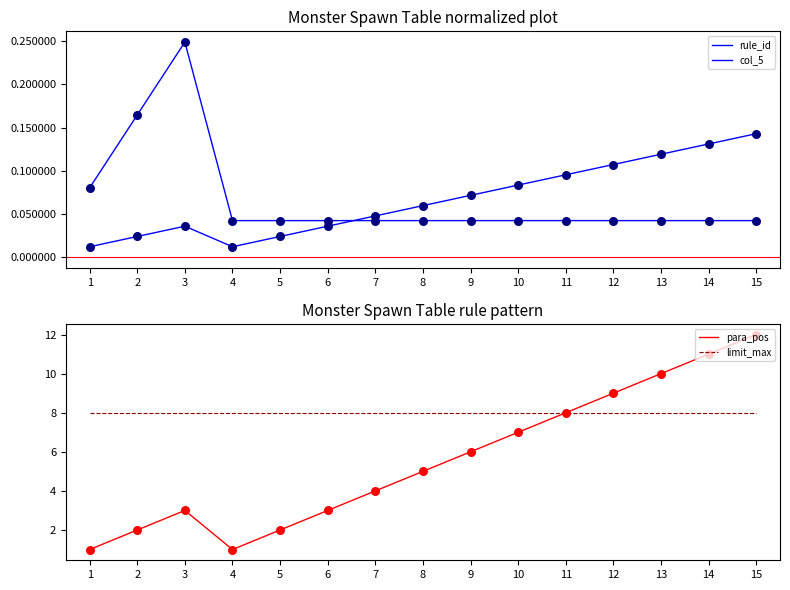

What are all the series names shown in the legend?

rule_id, col_5, para_pos, limit_max